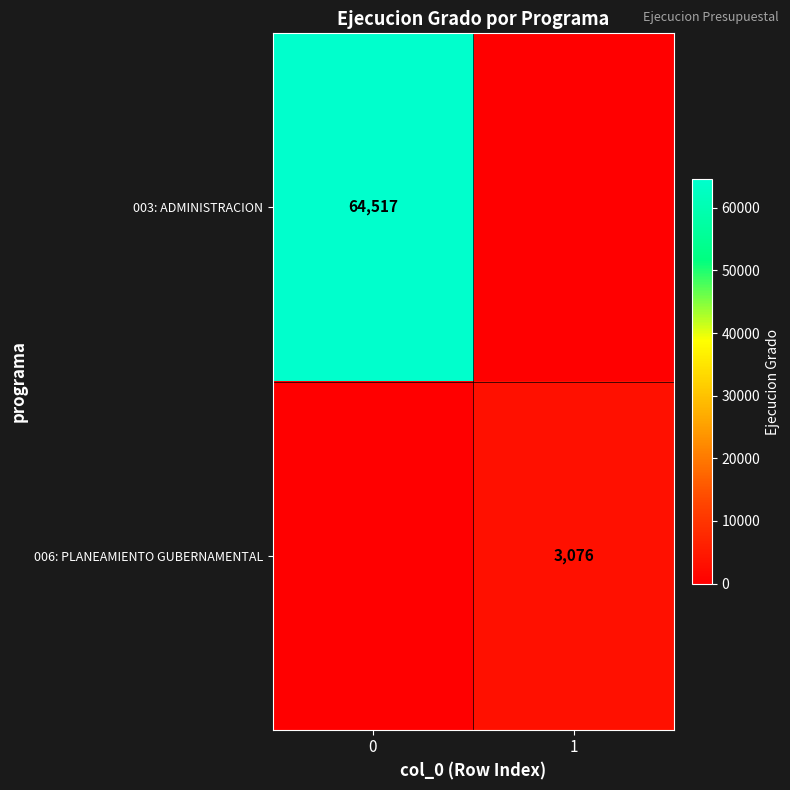

The 003: ADMINISTRACION series shows 103764 at 0. True or false?

False